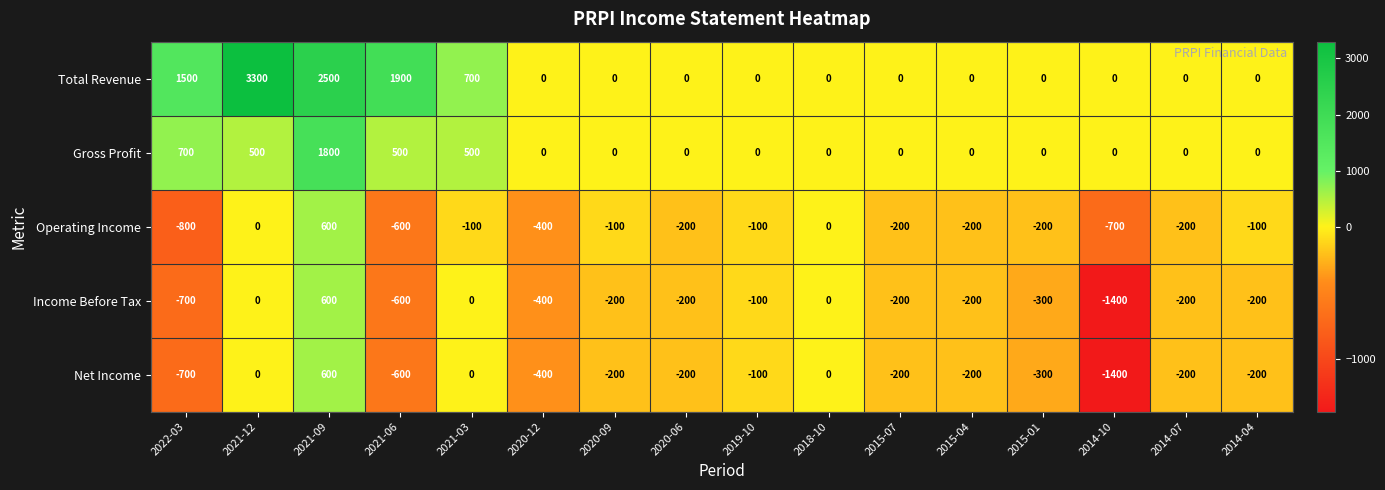

Which series changed the most between 2021-12 and 2015-01?

Total Revenue